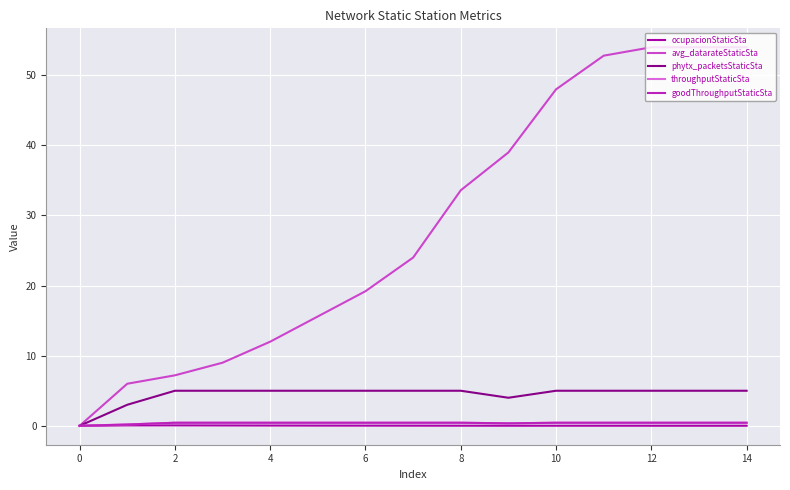

Which series has the widest spread of values?

avg_datarateStaticSta